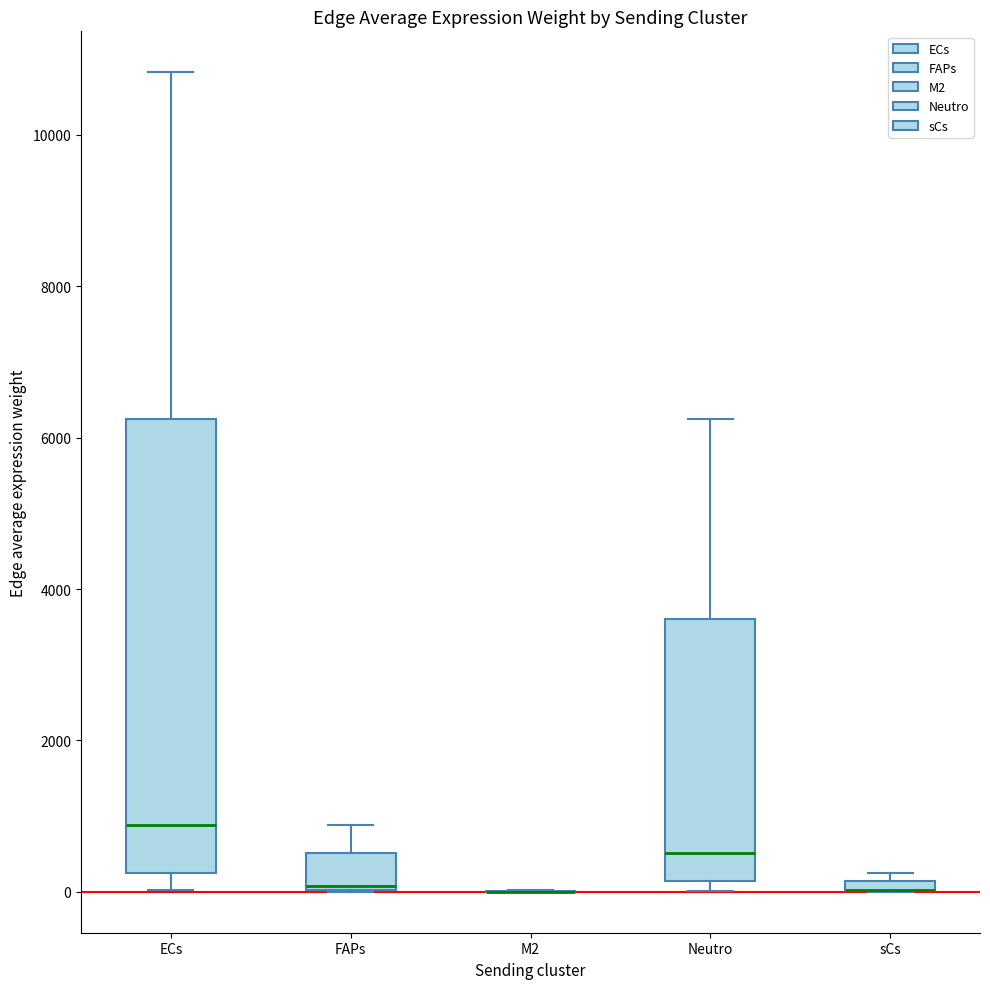

Where does the median line of the box for ECs sit on the y-axis? The values are not printed on the chart, so give them approximately, as read against the axis.

800